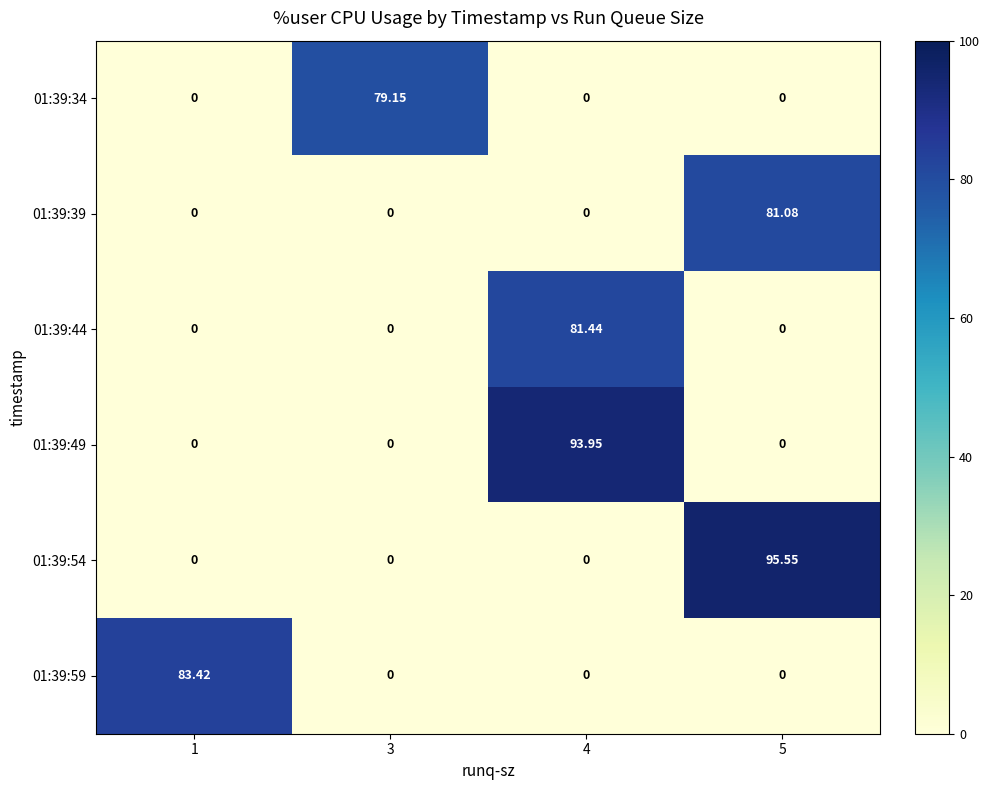

Which has a higher value, 3 or 4?

3